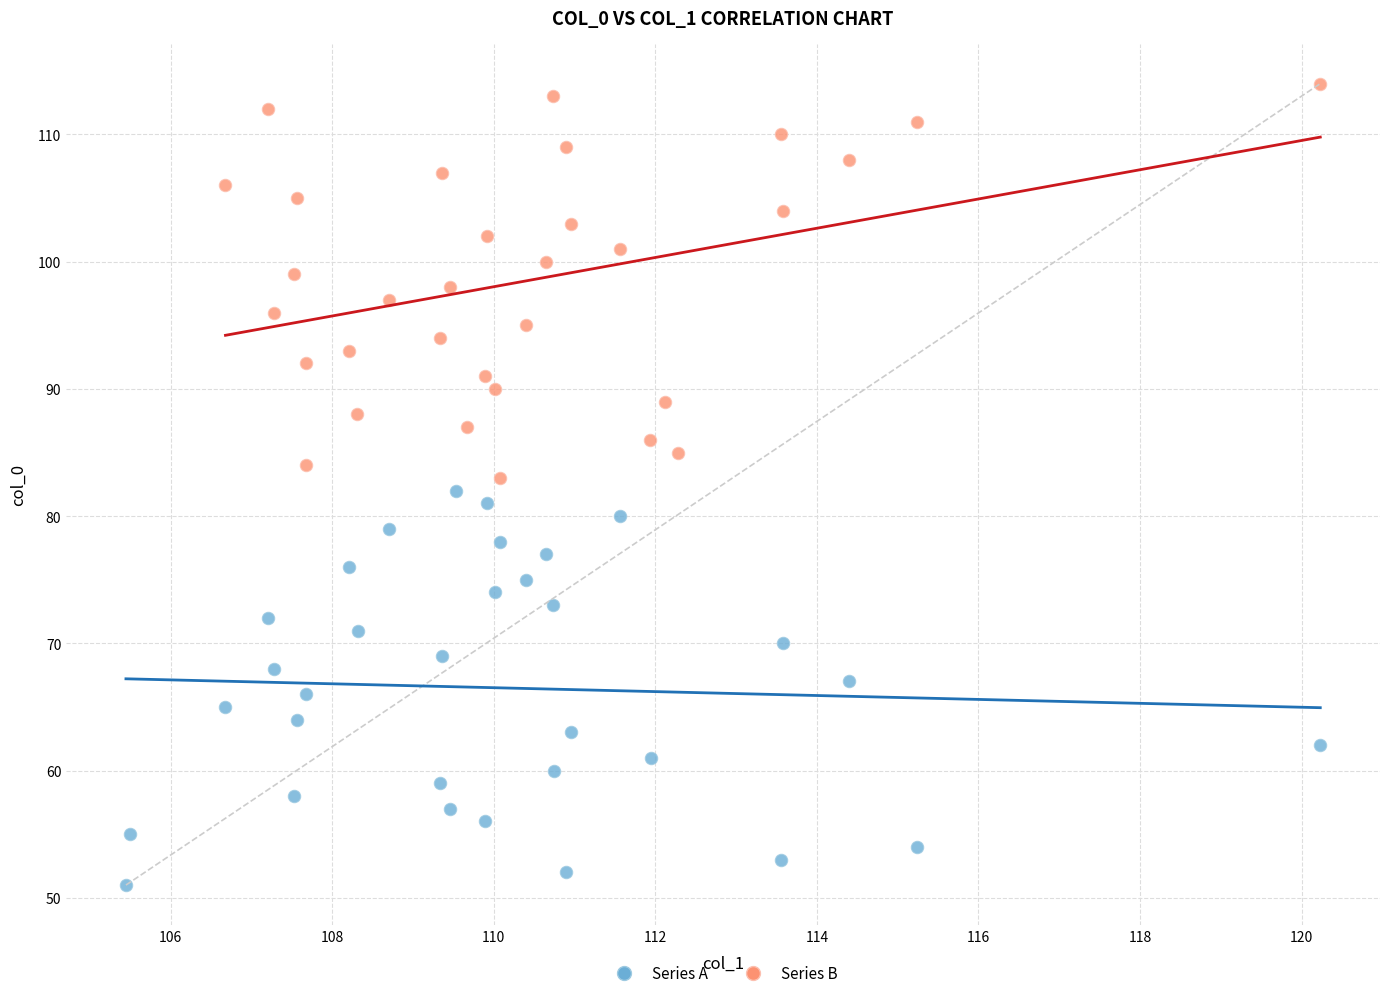

Which series reaches the maximum Y coordinate?

Series B